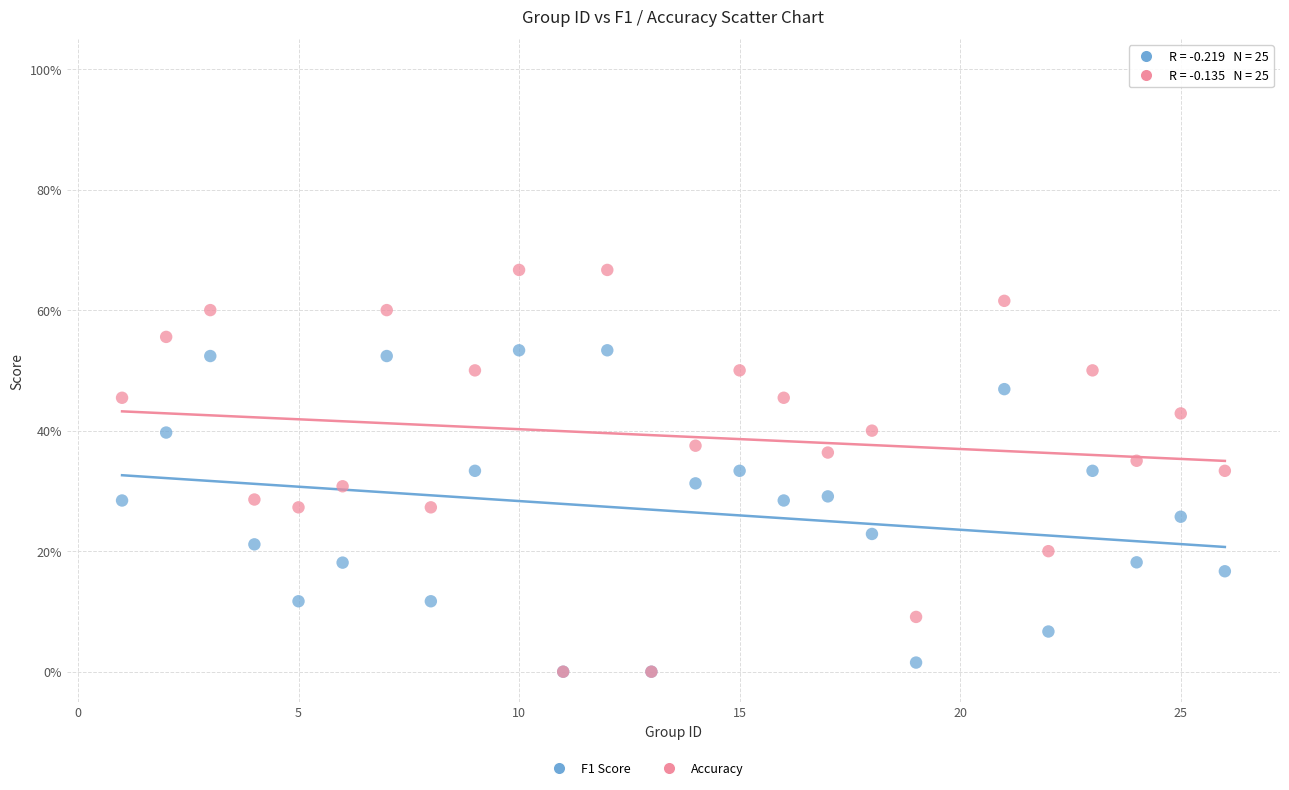

Which series contains the highest Y value?

Accuracy